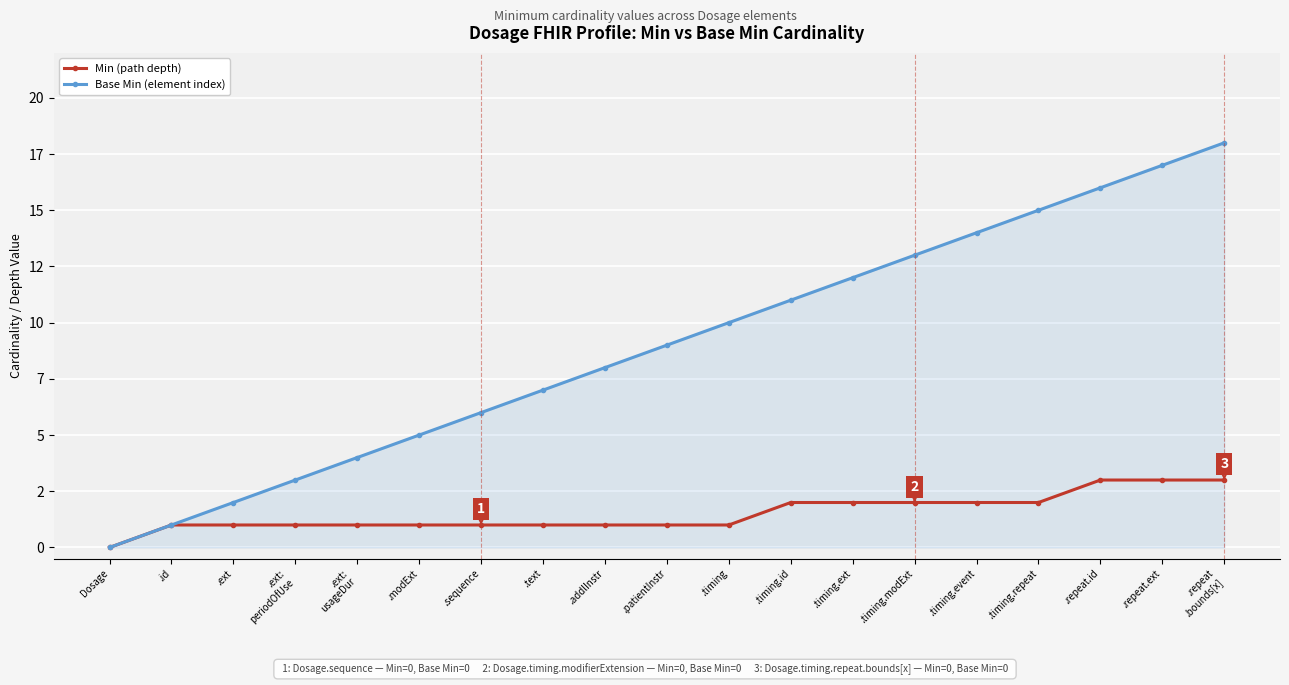

List the series in order of their overall mean, lowest first.

Min (path depth), Base Min (element index)